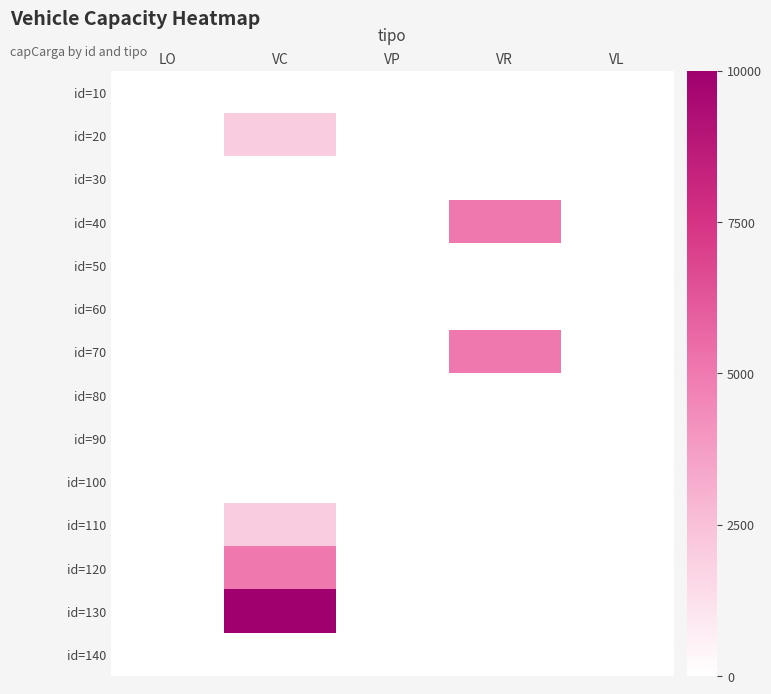

How many values in the id=20 series exceed 0?

1